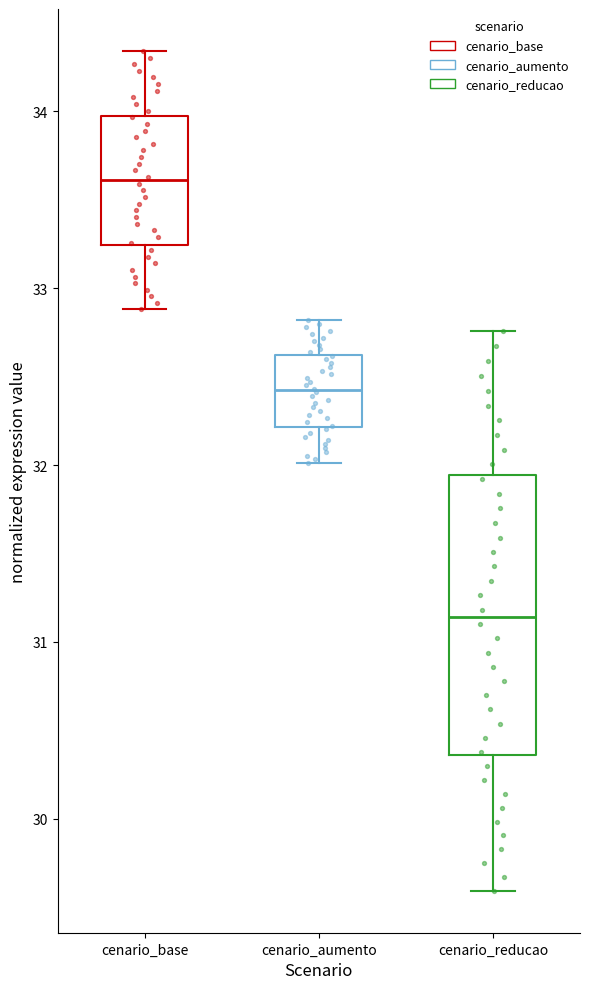

Which box's median line is the lowest?

cenario_reducao